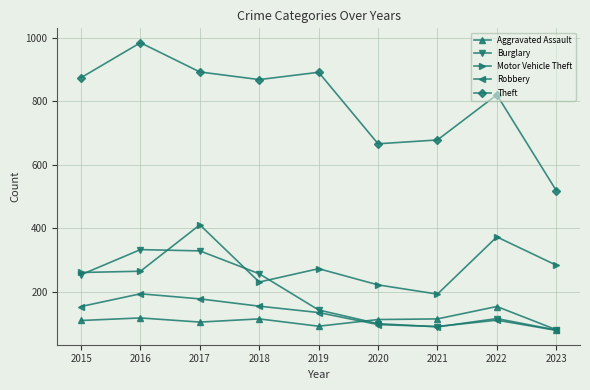

At how many categories does at least one series exceed 449?

9